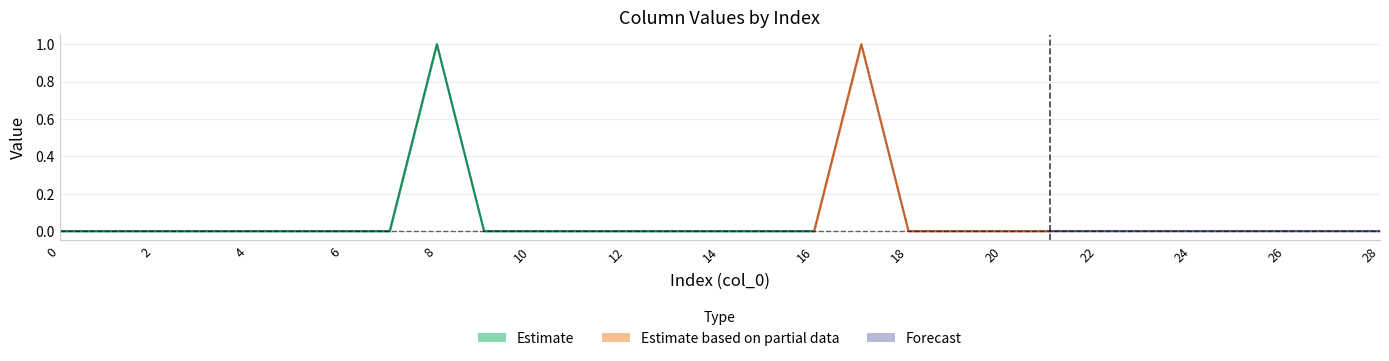

True or false: col_4 has more than 1 interior local peaks.

False